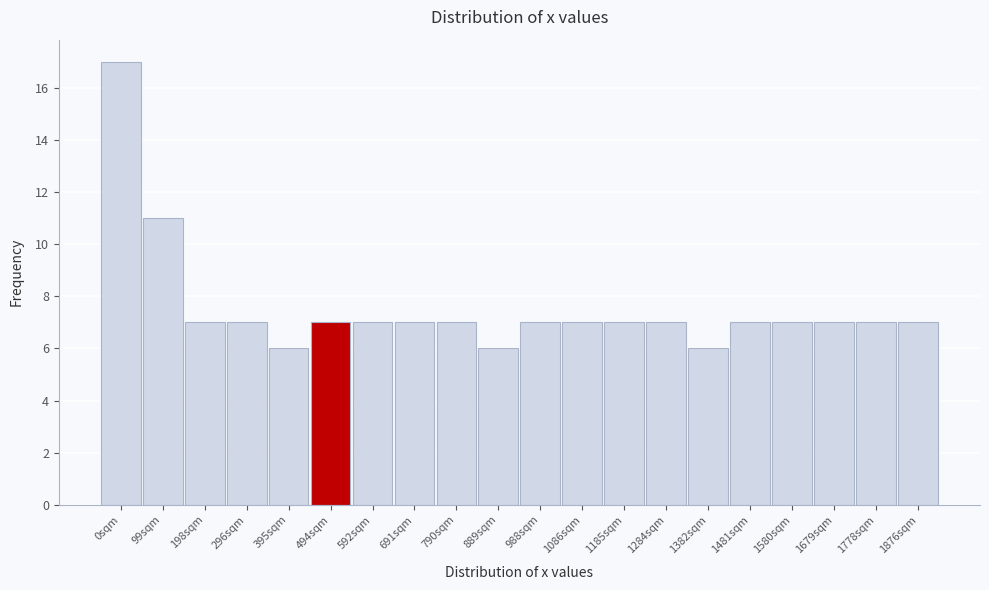

Reading right to left, list all the values displayed in this chart.

7	7	7	7	7	6	7	7	7	7	6	7	7	7	7	6	7	7	11	17